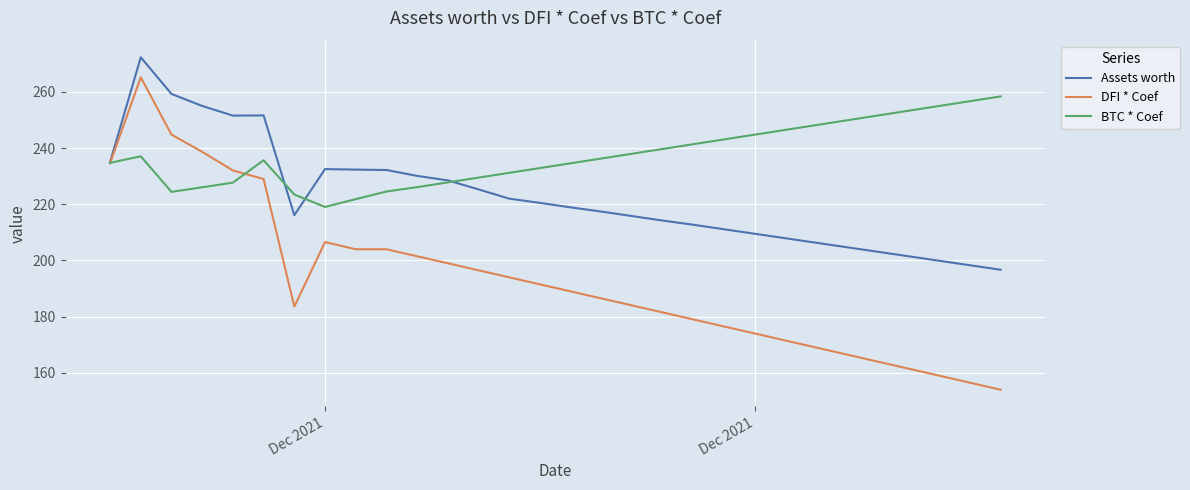

What is the minimum value shown in the chart?

154.0